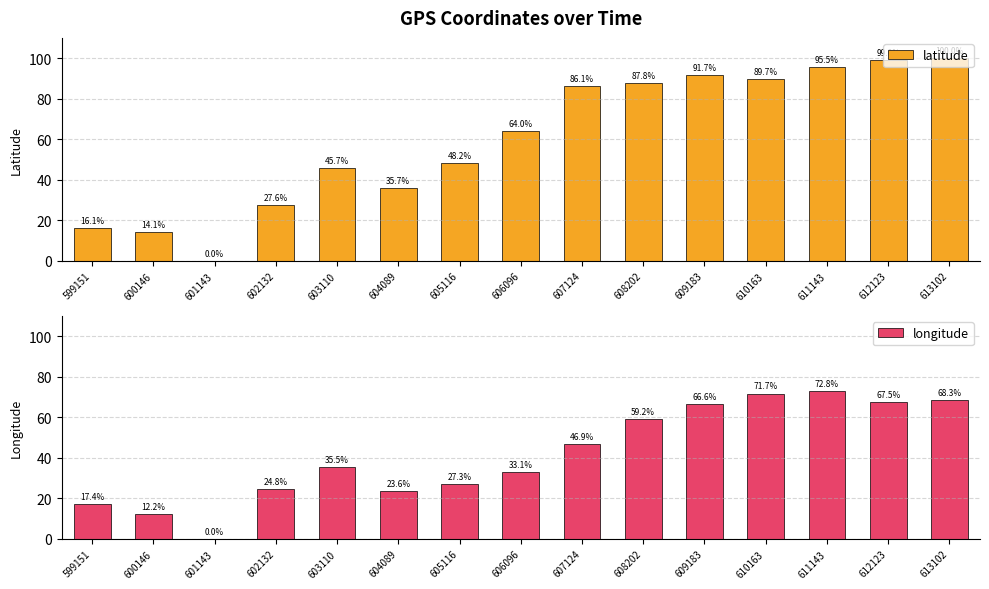

At 612123, list the series in order from smallest to largest.

longitude, latitude